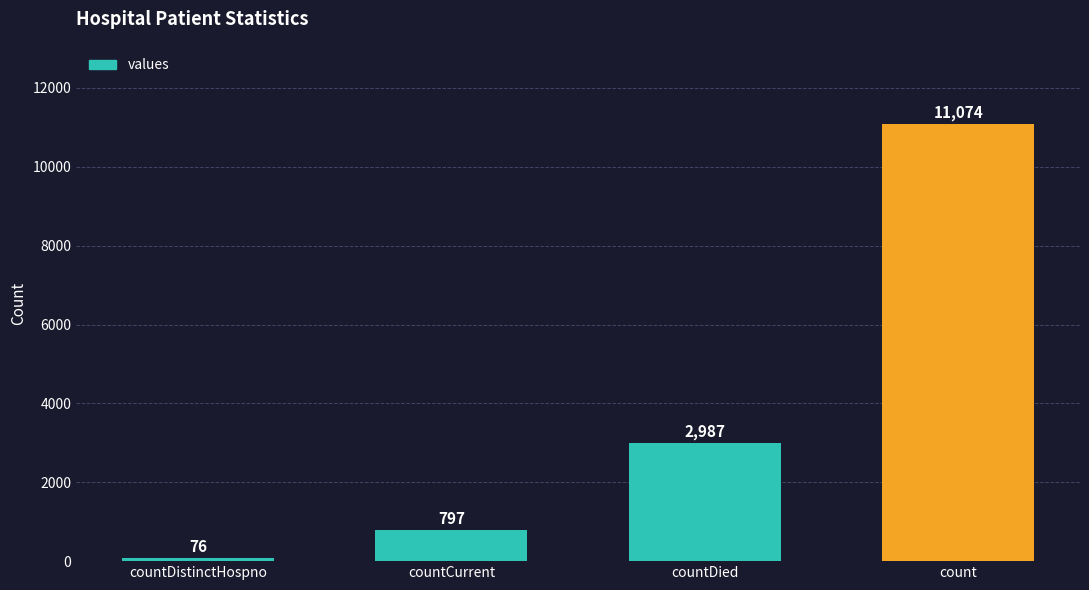

How many categories are shown in the chart?

4